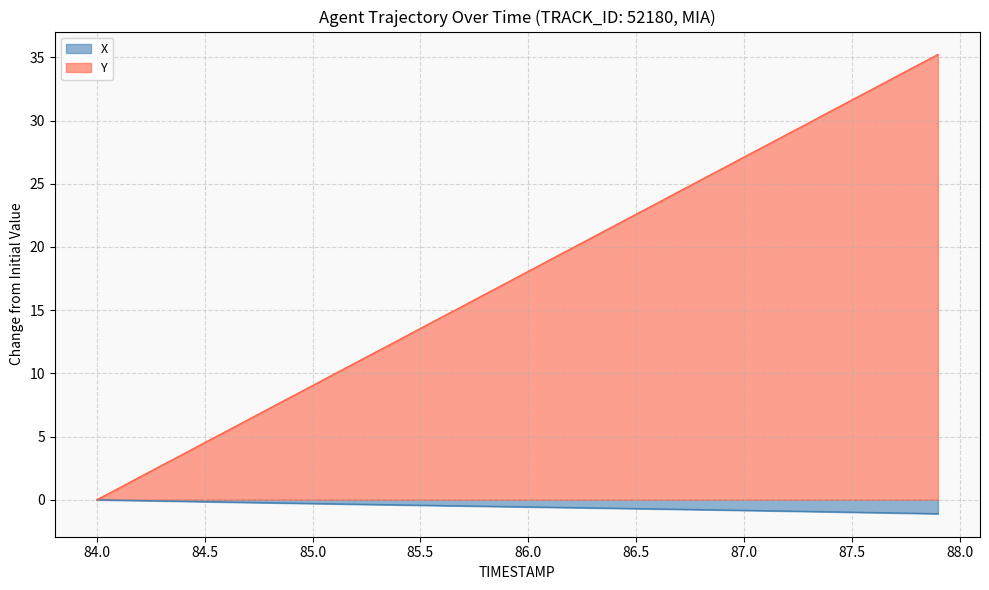

What is the value of the X point at the 23rd from the left?

-0.6